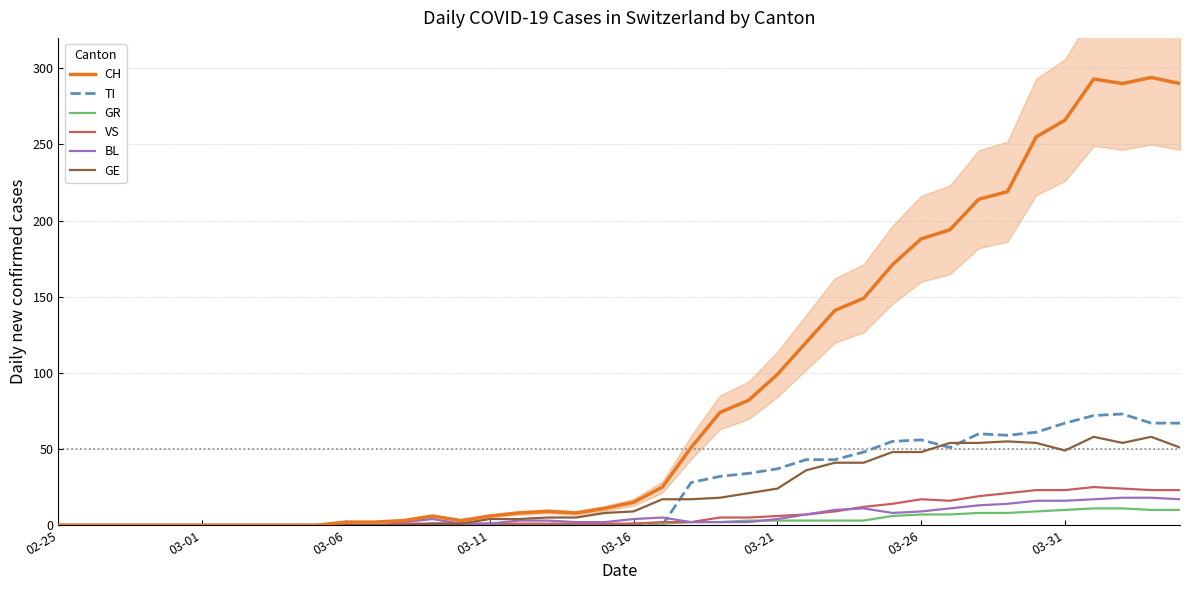

What is the maximum value for BL?

18